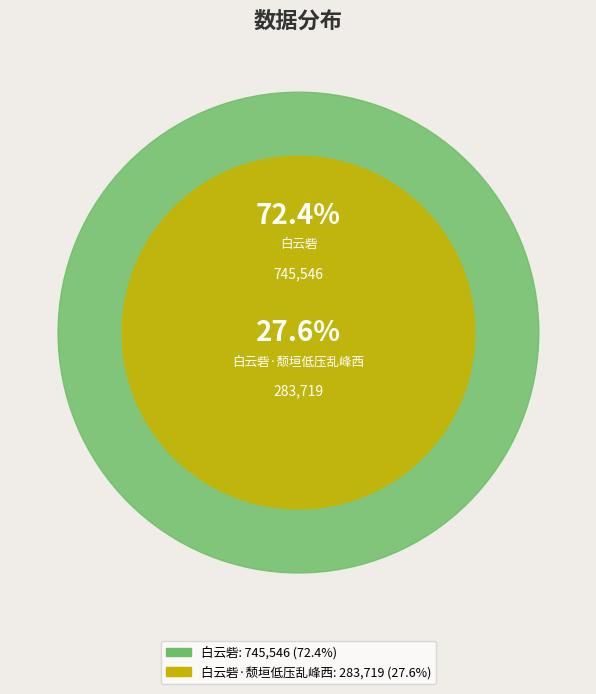

Which slice is the largest?

白云砦